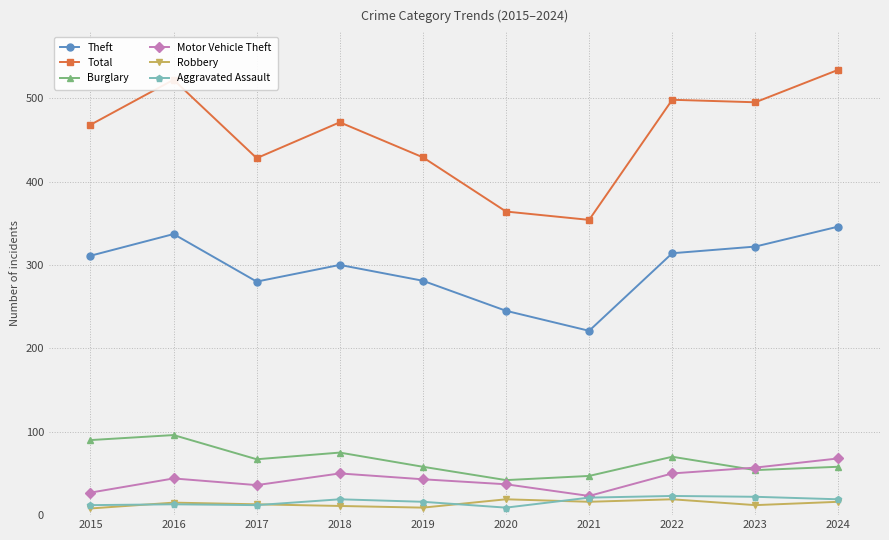

Where is the first local minimum for Burglary?

2017